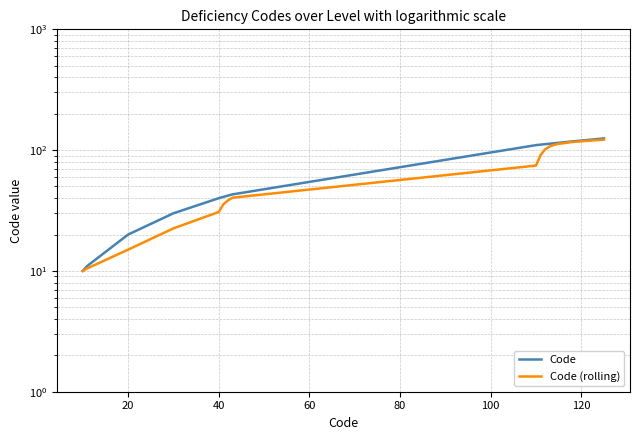

True or false: Code (rolling) has more than 0 points higher than both neighbors.

False